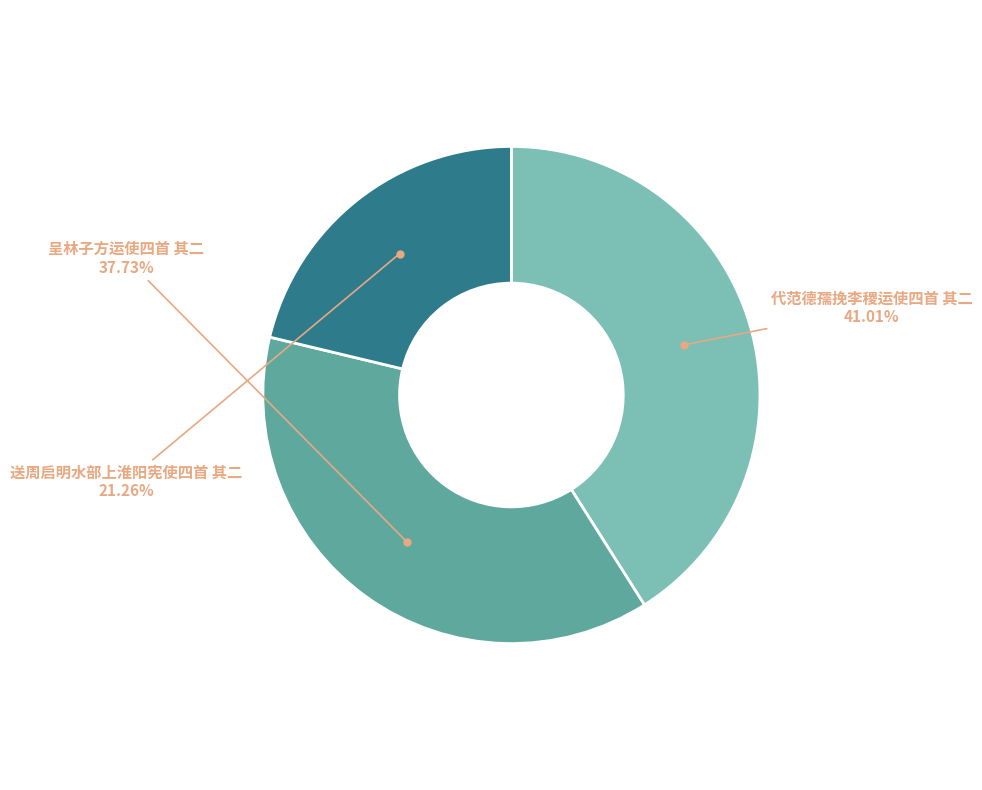

Does 呈林子方运使四首 其二 account for over 50% of the chart?

No